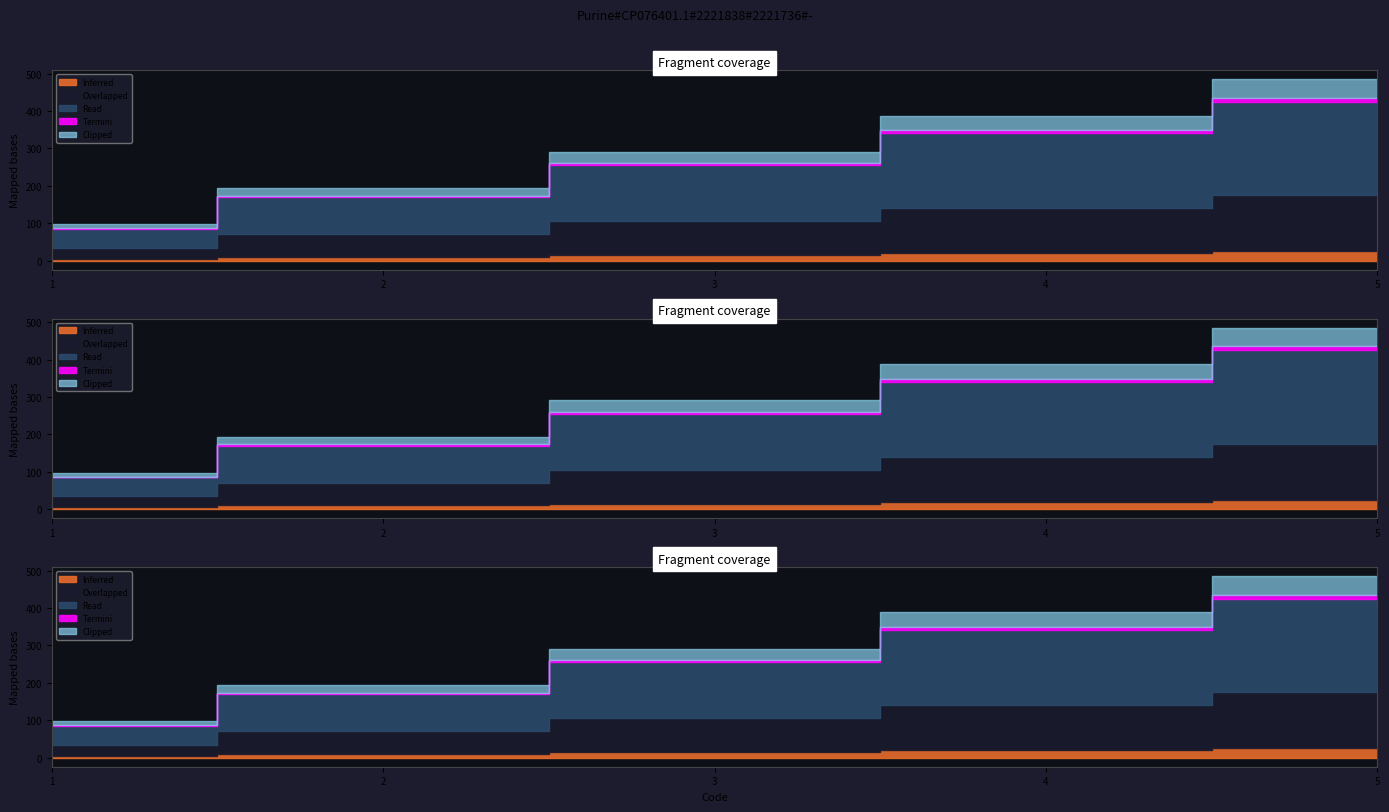

How many values are between 2 and 4?

3